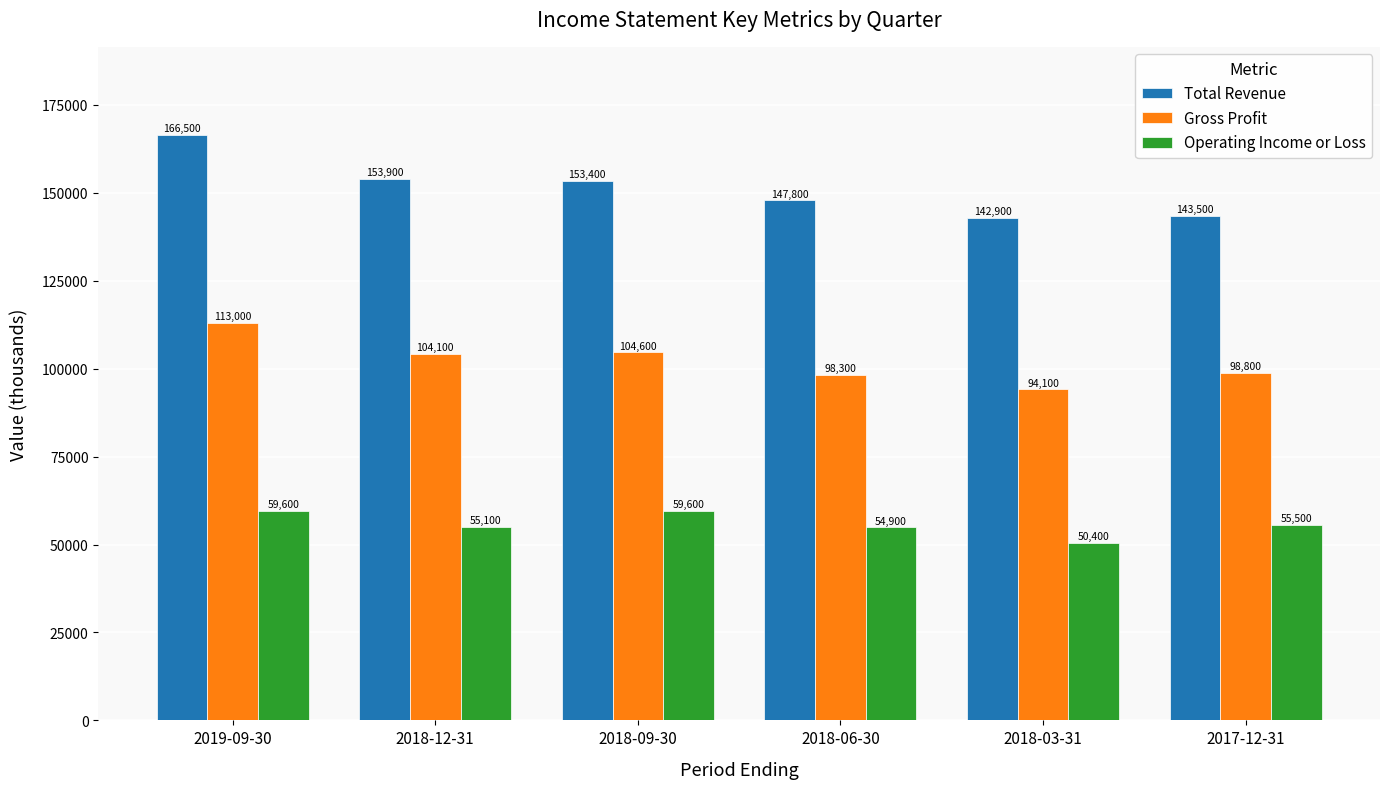

Reading right to left, what are all the values shown in this chart?

Total Revenue: 2017-12-31=143500	2018-03-31=142900	2018-06-30=147800	2018-09-30=153400	2018-12-31=153900	2019-09-30=166500
Gross Profit: 2017-12-31=98800	2018-03-31=94100	2018-06-30=98300	2018-09-30=104600	2018-12-31=104100	2019-09-30=113000
Operating Income or Loss: 2017-12-31=55500	2018-03-31=50400	2018-06-30=54900	2018-09-30=59600	2018-12-31=55100	2019-09-30=59600